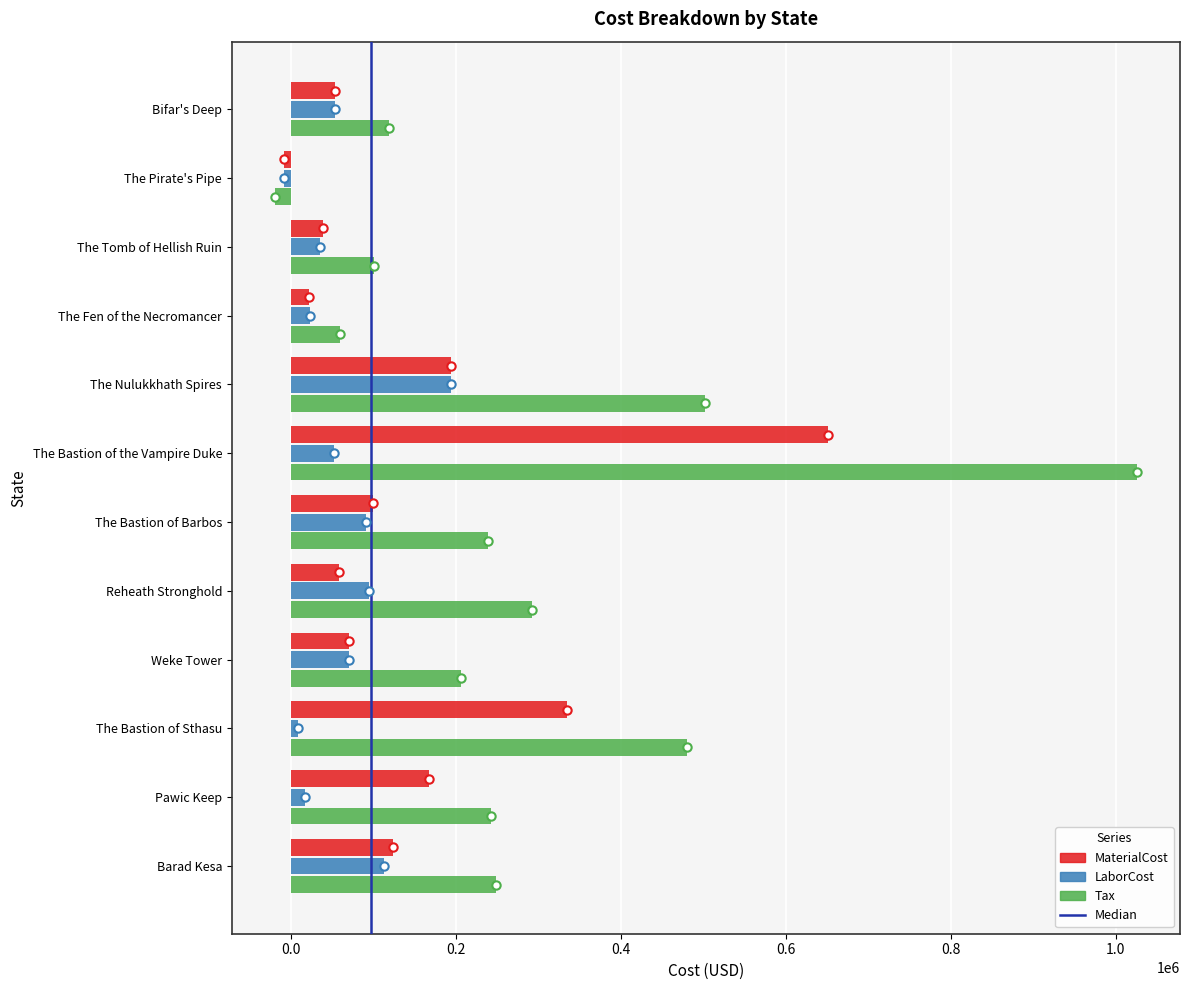

Rank the series at The Bastion of the Vampire Duke from highest to lowest value.

Tax, MaterialCost, LaborCost